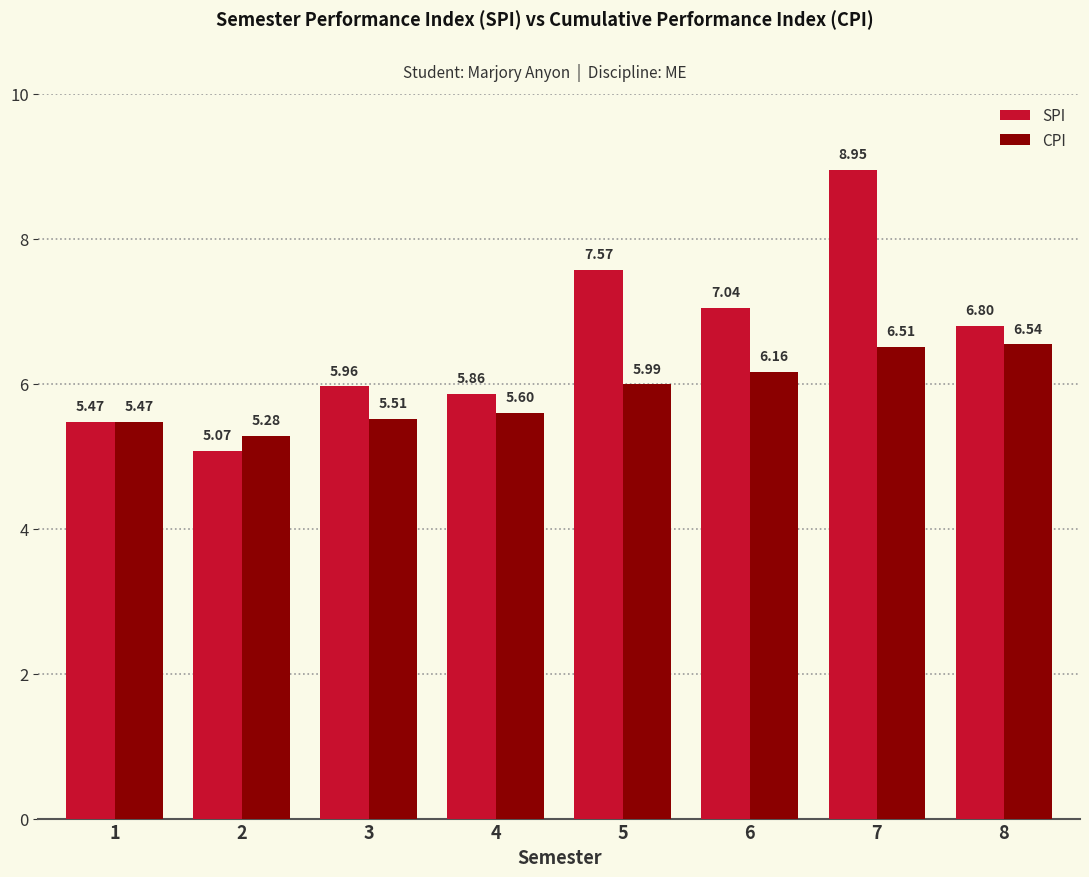

How many series are shown in this chart?

2